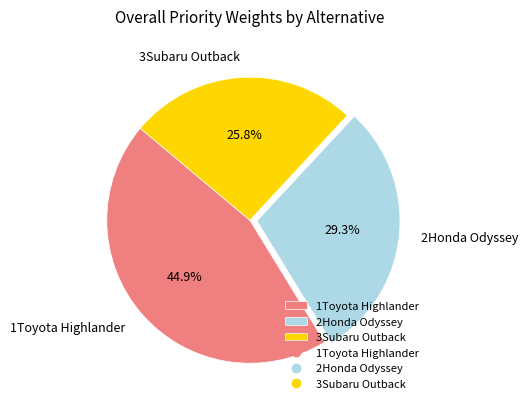

Is it true that 1Toyota Highlander is 45% of the pie?

True